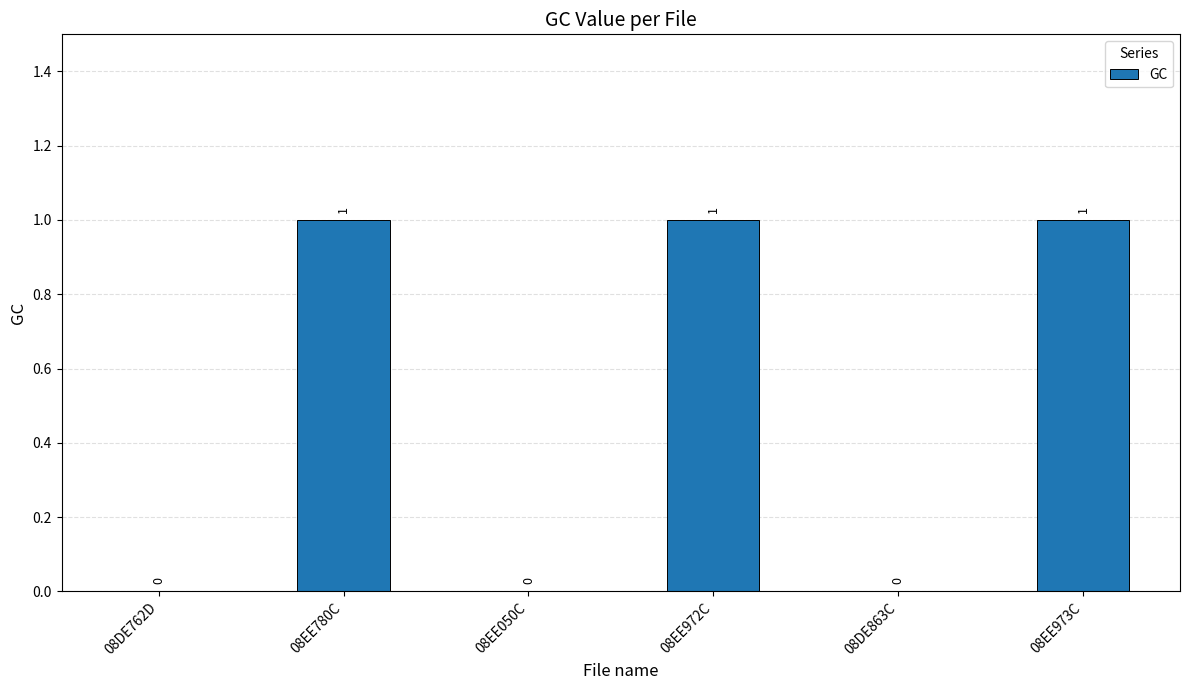

What is the approximate value at 08EE780C?

1